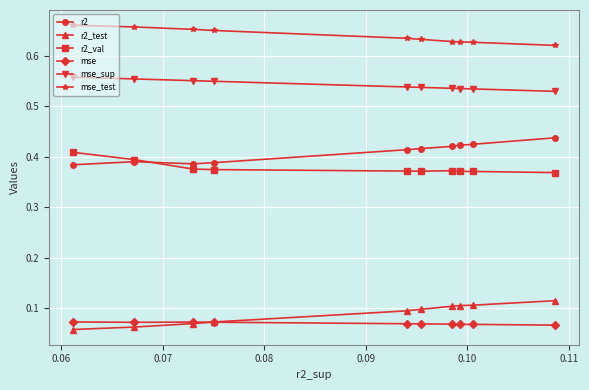

True or false: mse_test and r2_test intersect in this chart.

False